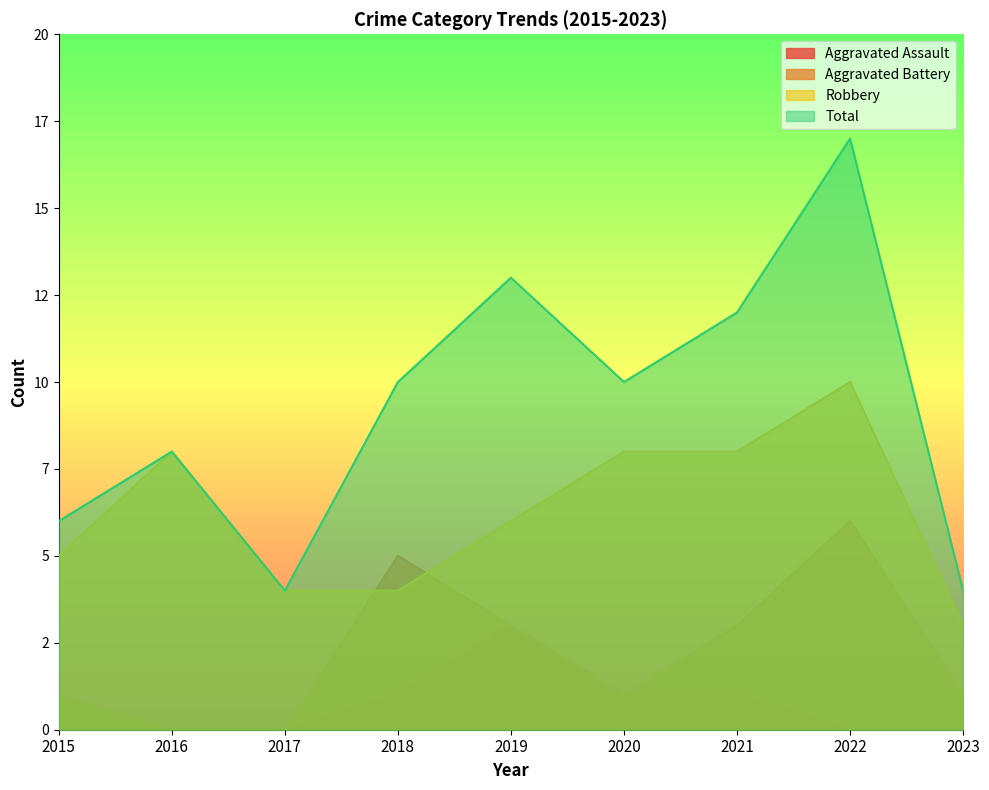

What is the lowest value of the Robbery series?

3